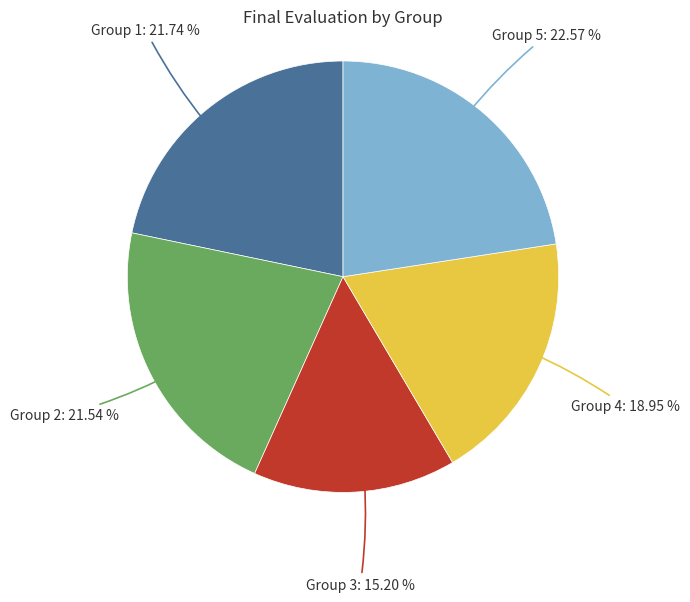

Does any single category account for the majority?

No